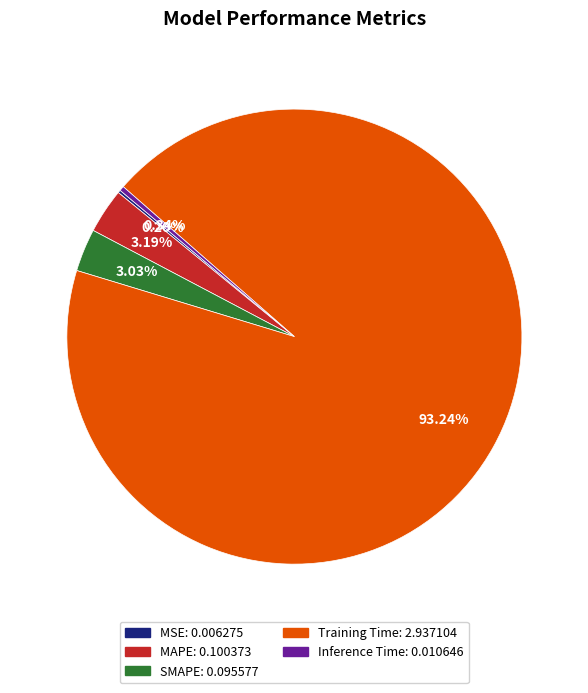

Is there a majority slice in this chart?

Yes